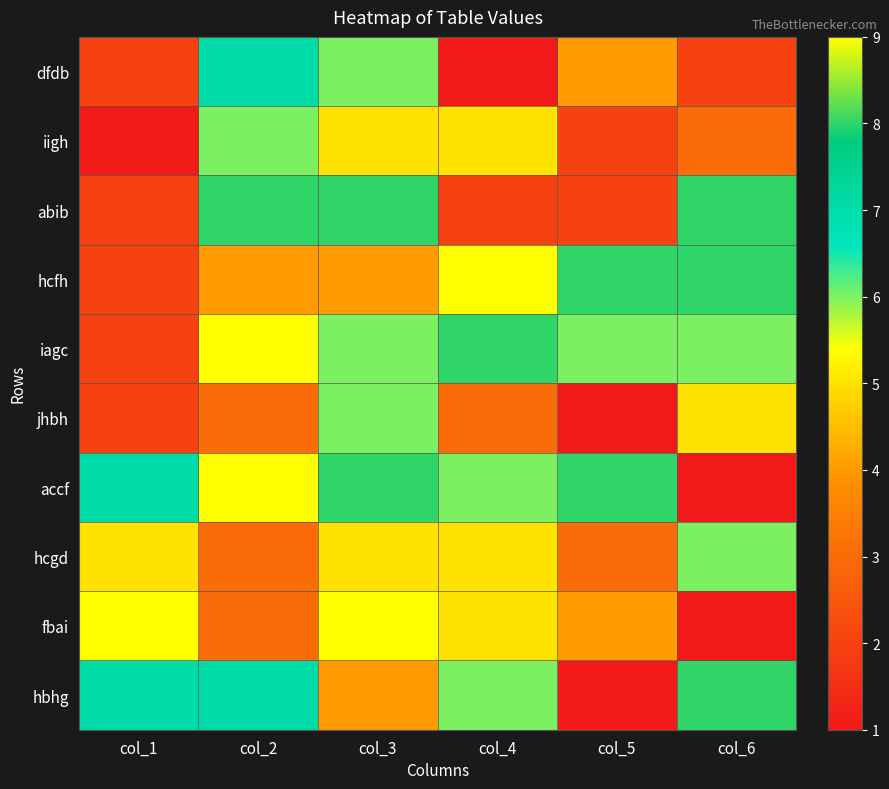

Reading left to right, extract all data points from this chart.

dfdb: col_1=2	col_2=7	col_3=6	col_4=1	col_5=4	col_6=2
iigh: col_1=1	col_2=6	col_3=5	col_4=5	col_5=2	col_6=3
abib: col_1=2	col_2=8	col_3=8	col_4=2	col_5=2	col_6=8
hcfh: col_1=2	col_2=4	col_3=4	col_4=9	col_5=8	col_6=8
iagc: col_1=2	col_2=9	col_3=6	col_4=8	col_5=6	col_6=6
jhbh: col_1=2	col_2=3	col_3=6	col_4=3	col_5=1	col_6=5
accf: col_1=7	col_2=9	col_3=8	col_4=6	col_5=8	col_6=1
hcgd: col_1=5	col_2=3	col_3=5	col_4=5	col_5=3	col_6=6
fbai: col_1=9	col_2=3	col_3=9	col_4=5	col_5=4	col_6=1
hbhg: col_1=7	col_2=7	col_3=4	col_4=6	col_5=1	col_6=8